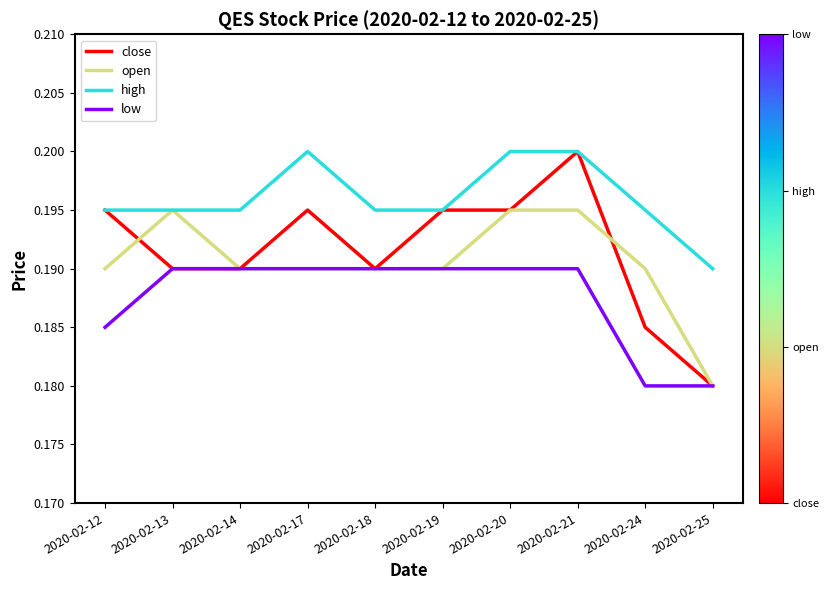

Is it true that high equals 0.2 at 2020-02-18?

True